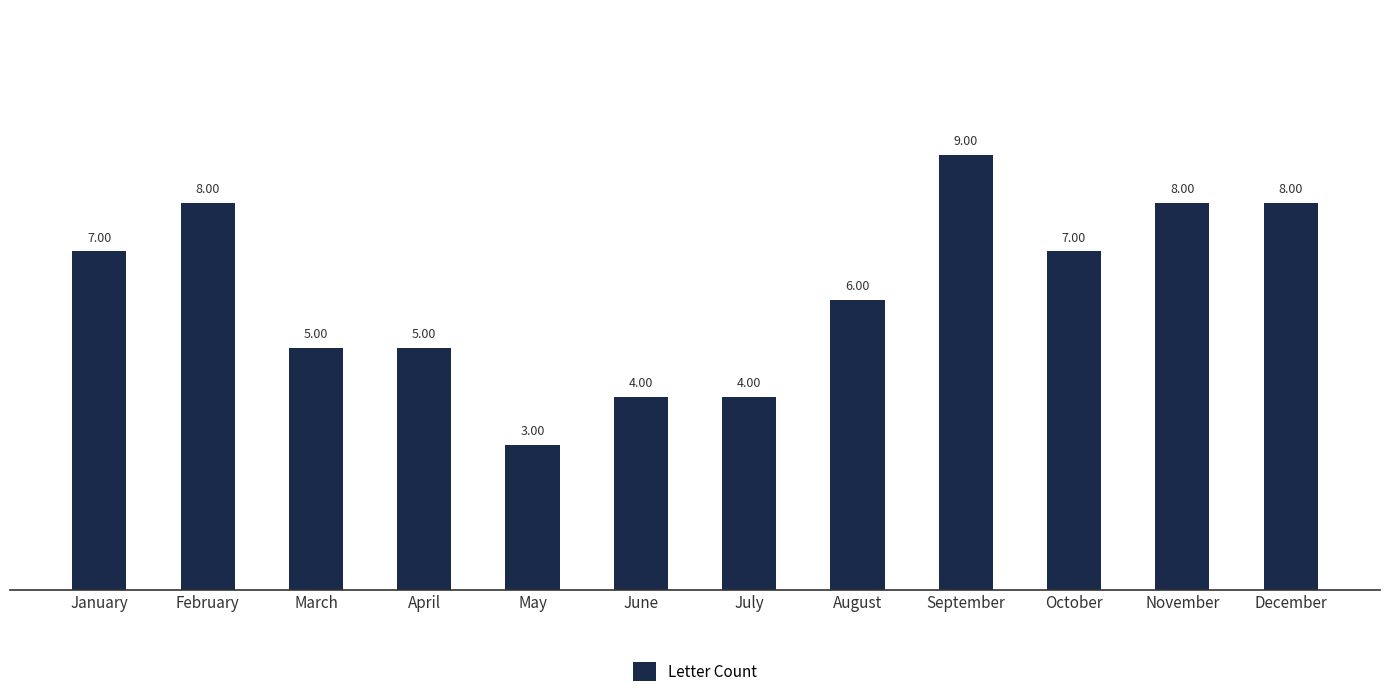

Between November and May, which is larger?

November